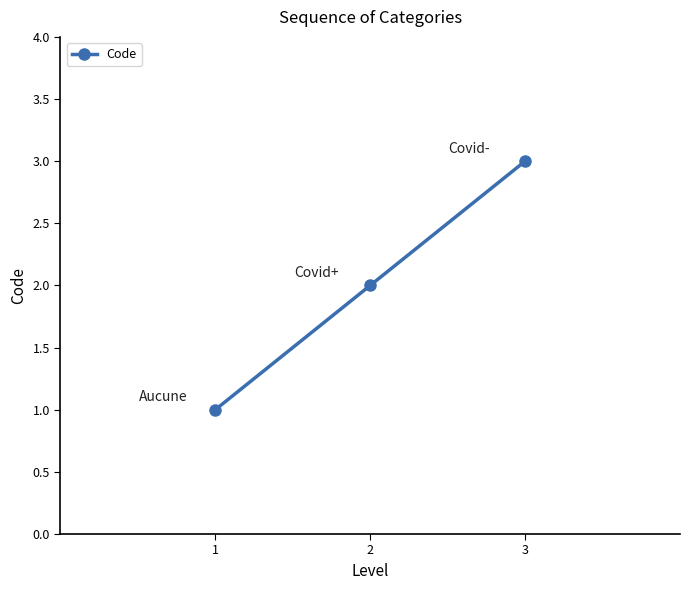

What is the change in value from 1 to 2?

+1